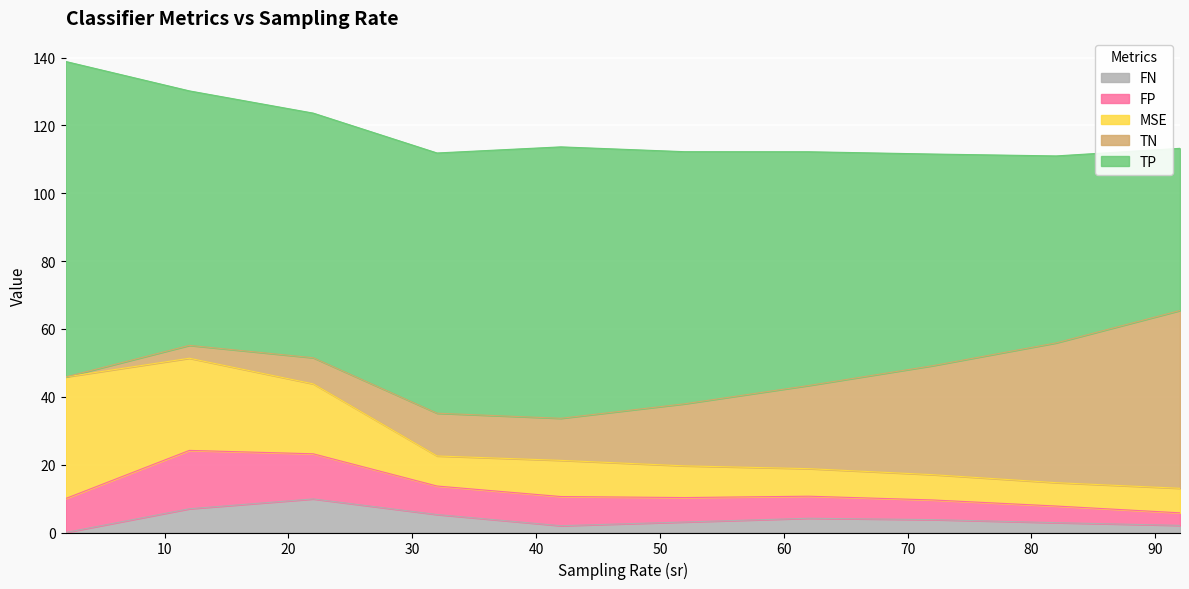

Is the value of TP at 32 greater than the value of FN at 82?

Yes